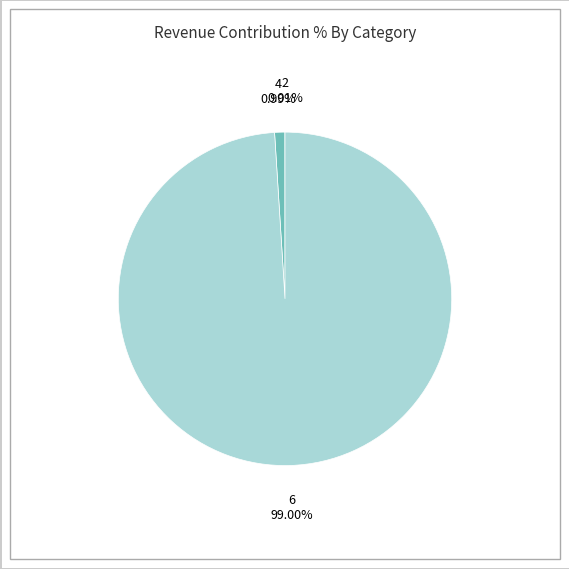

What is the ratio of the value at 6 to the value at 4?

100.1